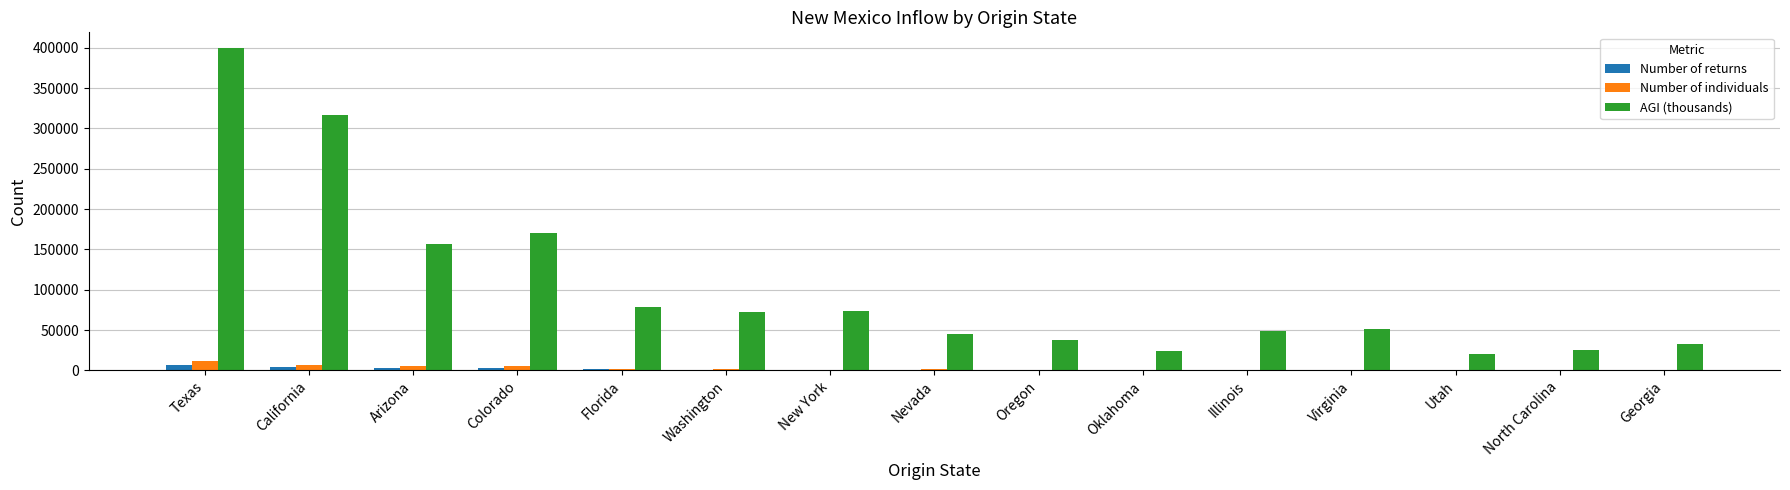

Is the value of AGI (thousands) at Utah greater than the value of Number of returns at Colorado?

Yes